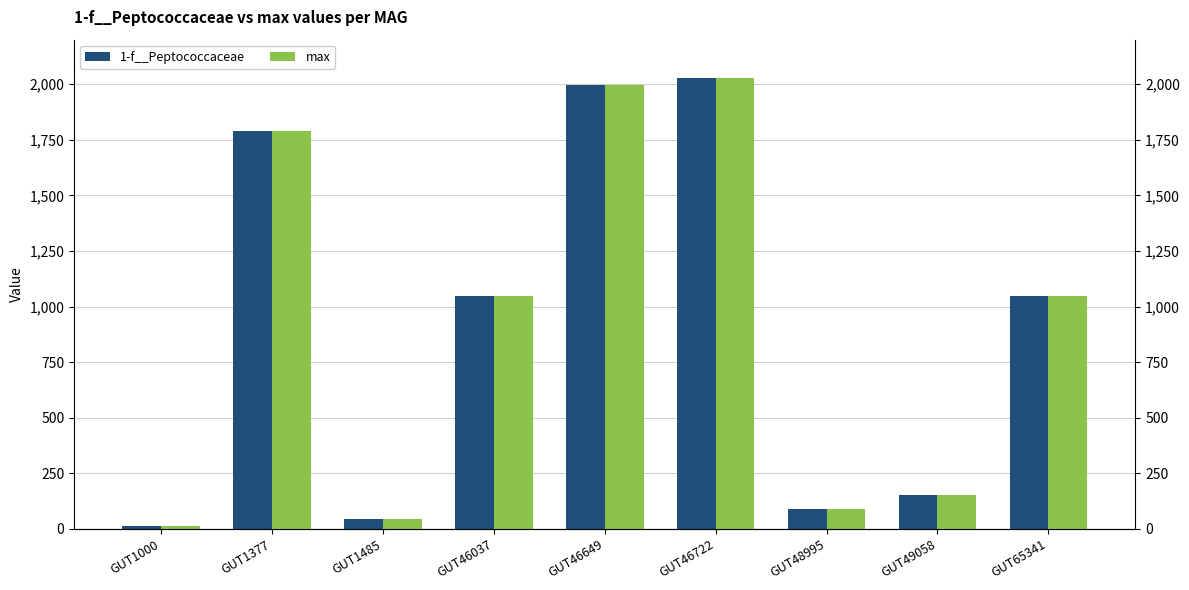

How many series are shown in this chart?

2